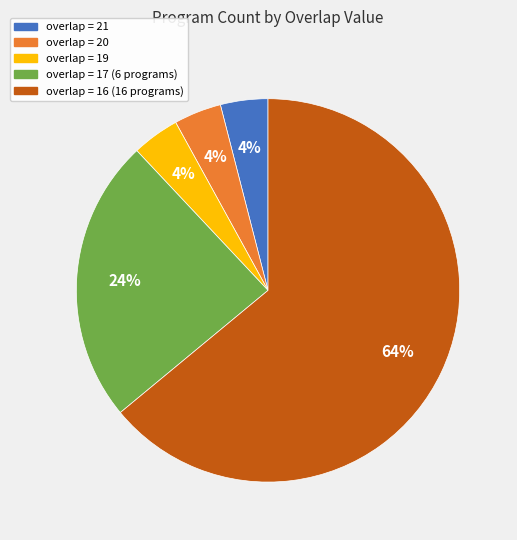

Is there any slice that represents more than half of the pie?

Yes